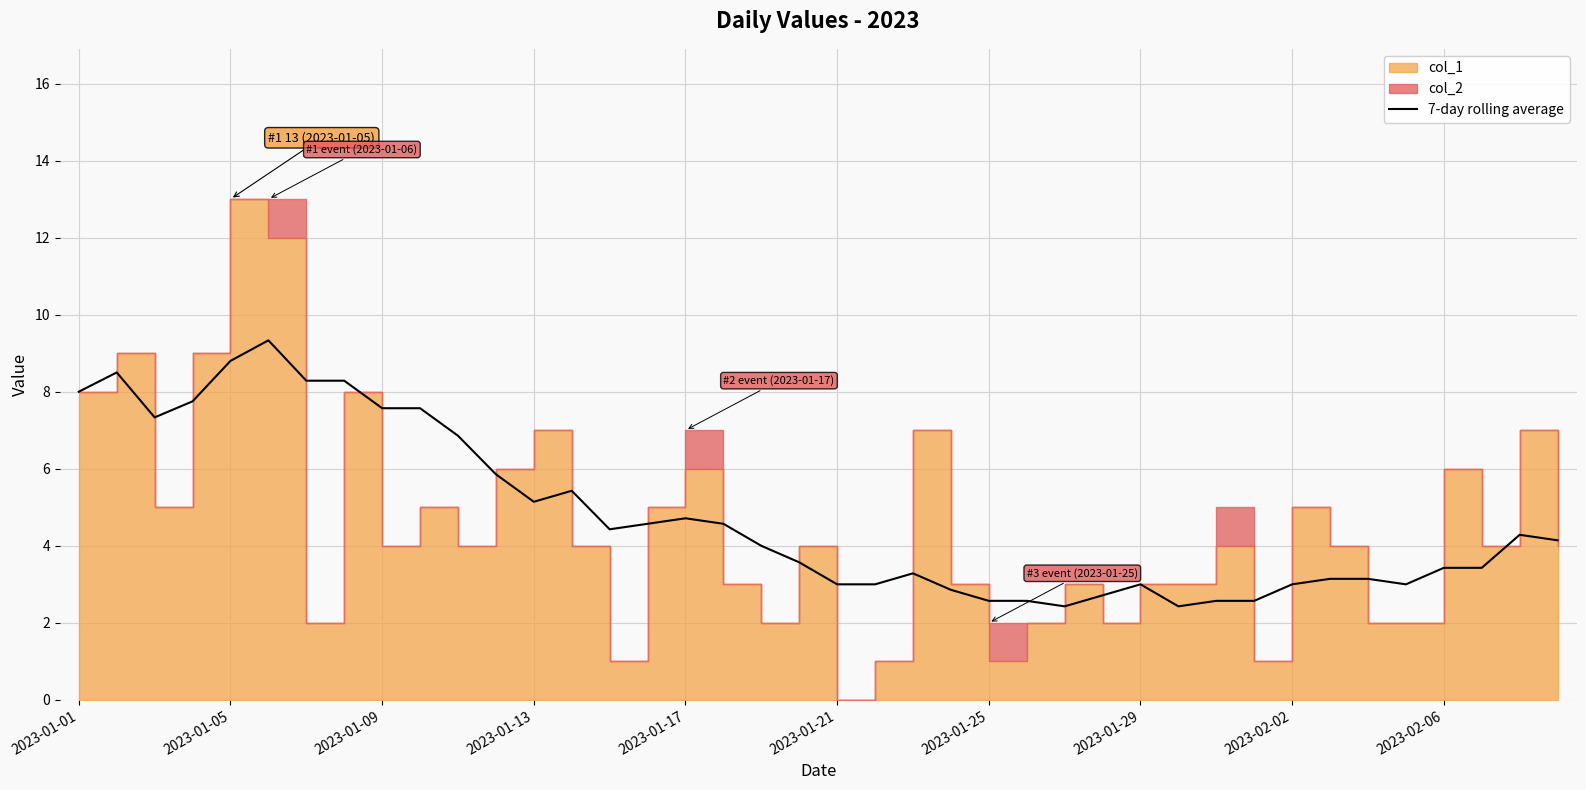

Reading right to left, what are all the values shown in this chart?

4.1	4.3	3.4	3.4	3.0	3.1	3.1	3.0	2.6	2.6	2.4	3.0	2.7	2.4	2.6	2.6	2.9	3.3	3.0	3.0	3.6	4.0	4.6	4.7	4.6	4.4	5.4	5.1	5.9	6.9	7.6	7.6	8.3	8.3	9.3	8.8	7.8	7.3	8.5	8.0